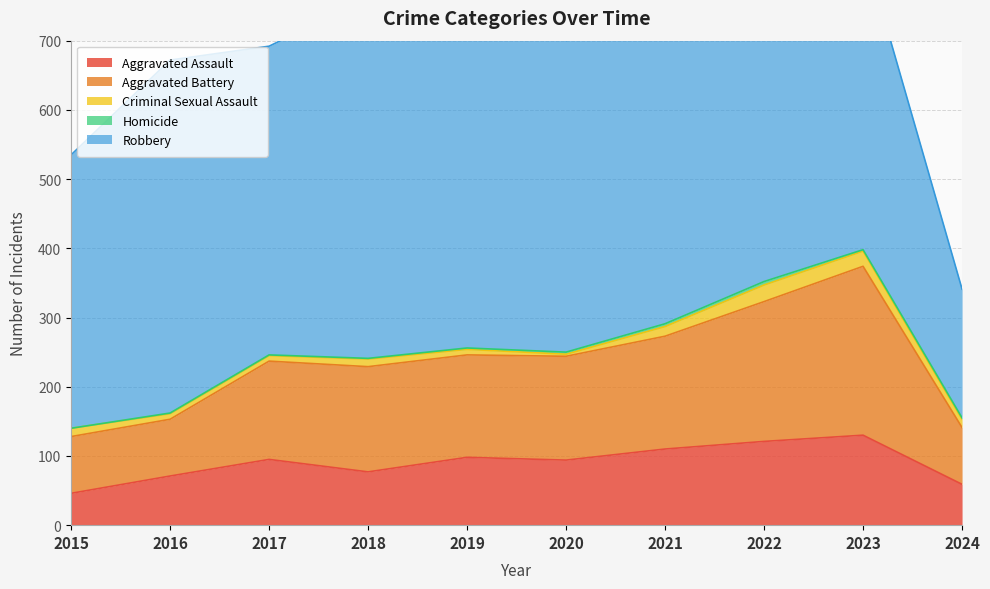

What is the difference between the highest and lowest values at 2017?

445